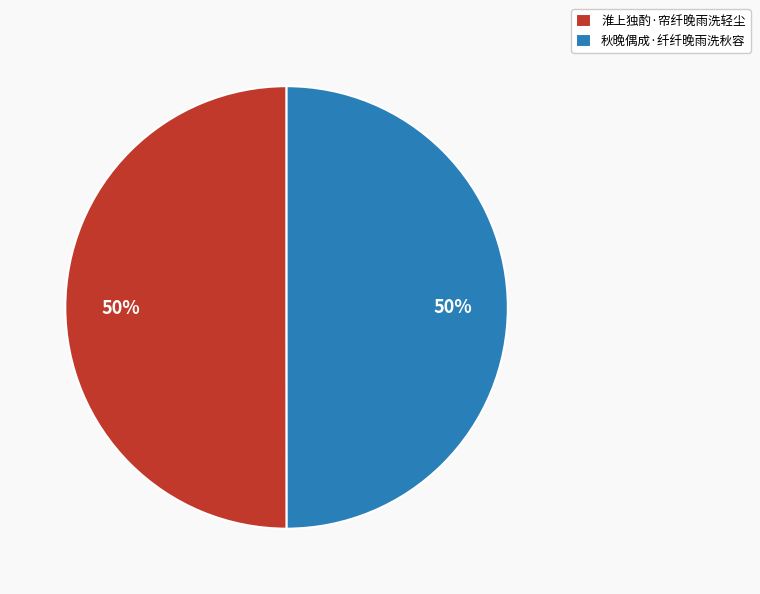

Do 秋晚偶成·纤纤晚雨洗秋容 and 淮上独酌·帘纤晚雨洗轻尘 together represent more than half of the pie?

Yes